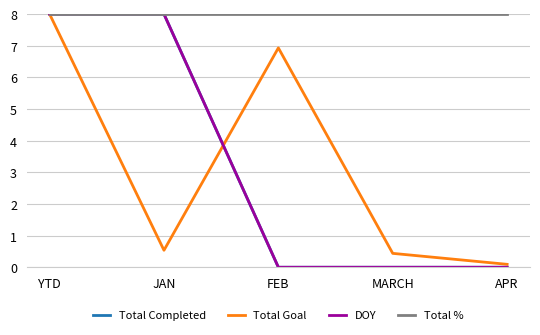

Does the chart have visible grid lines?

Yes